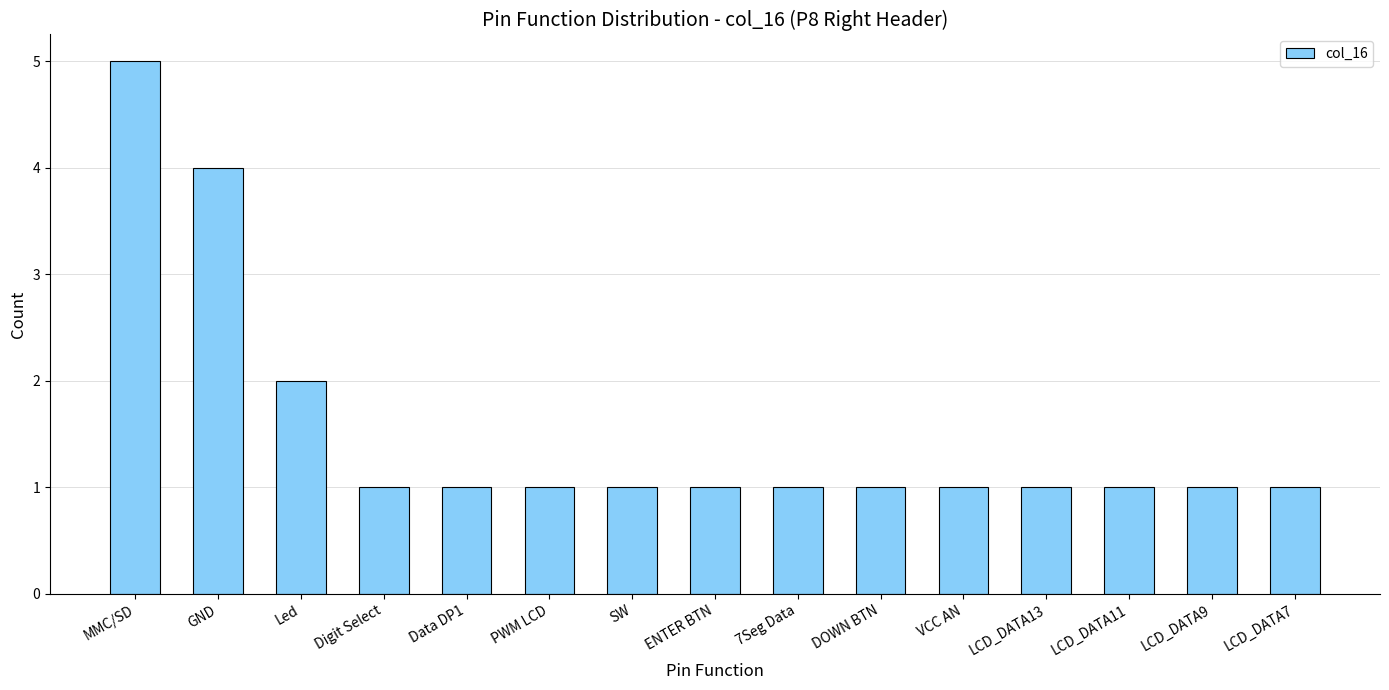

What is the label of the 1st bar from the left?

MMC/SD